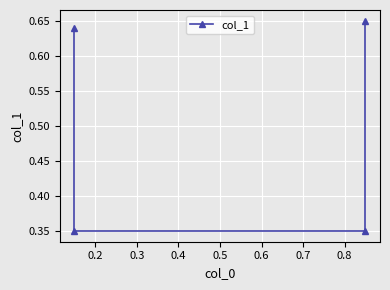

Reading left to right, extract all data points from this chart.

0.6	0.3	0.3	0.7